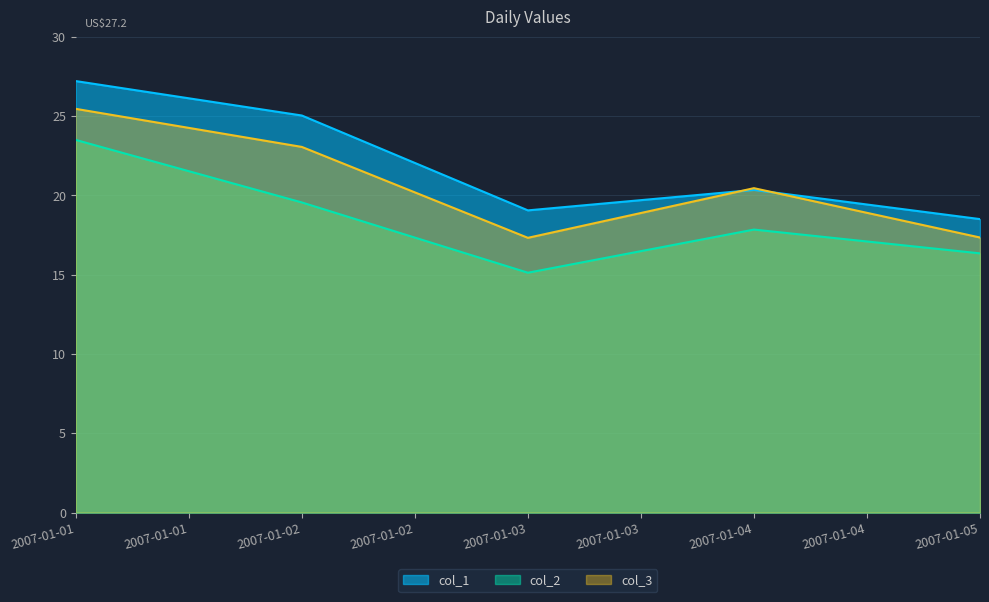

Between 2007-01-02 and 2007-01-04, which series saw the biggest shift?

col_1